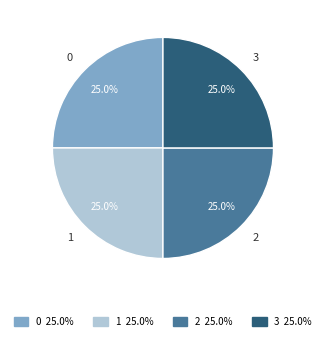

Does 1 represent more than half of the total?

No